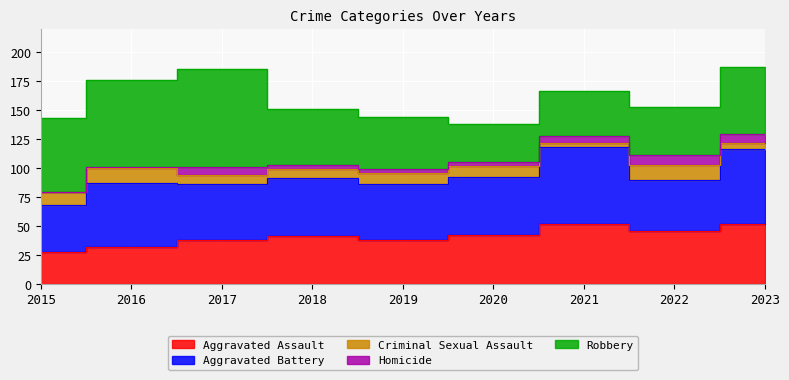

Where is the first local maximum for Homicide?

2017